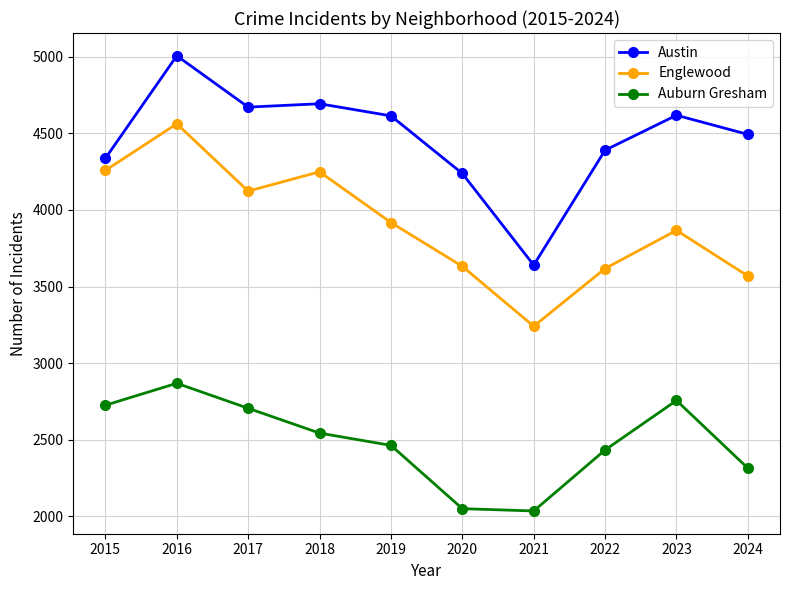

In Austin, how many points are higher than both neighbors (excluding endpoints)?

3